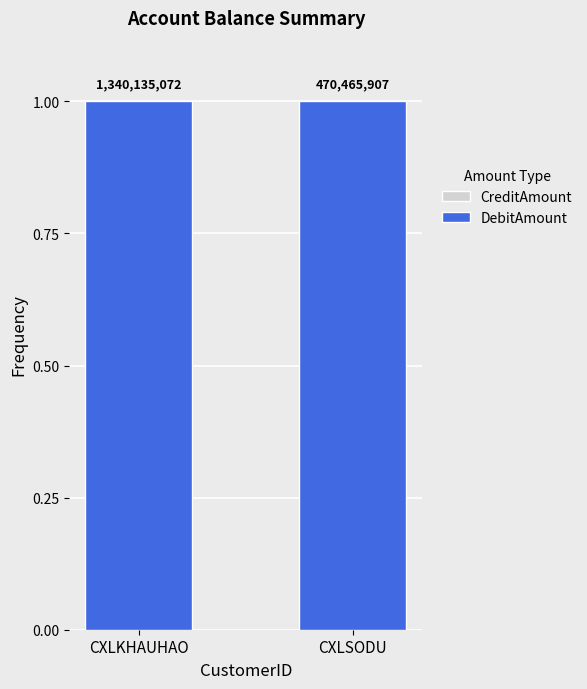

What is the label of the 1st bar from the right?

CXLSODU